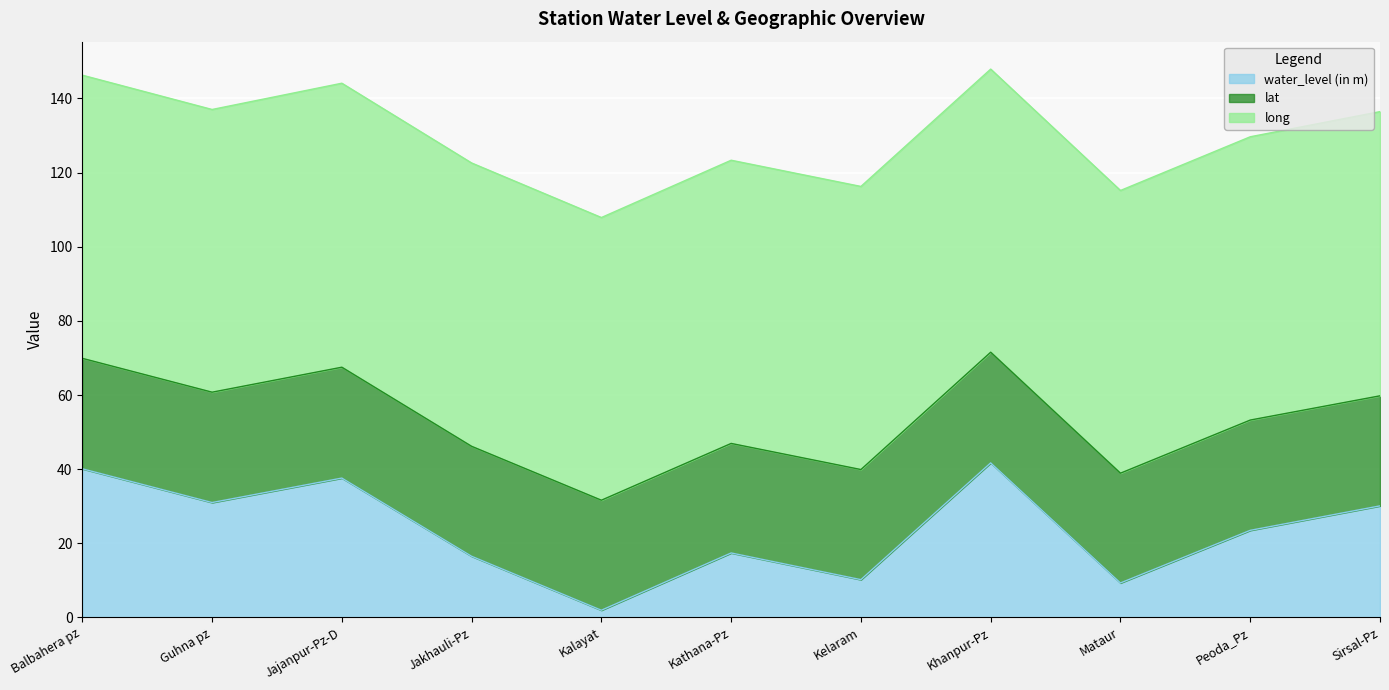

What is the label of the 1st point from the right?

Sirsal-Pz